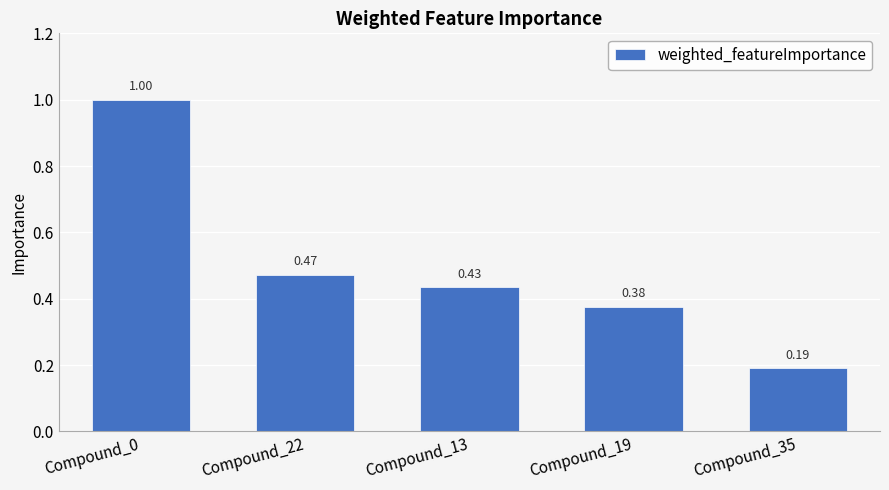

What position from the left is Compound_13?

3